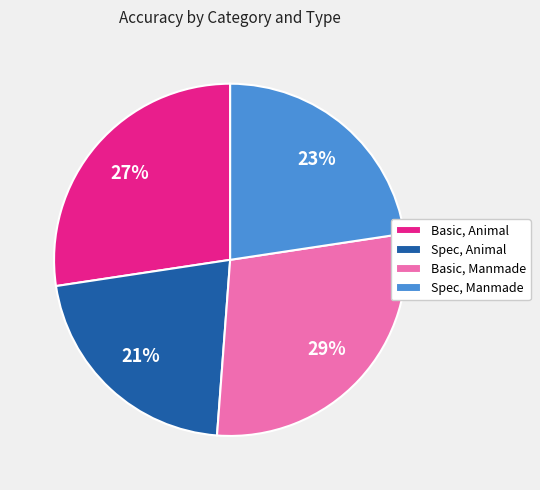

Is there a majority slice in this chart?

No